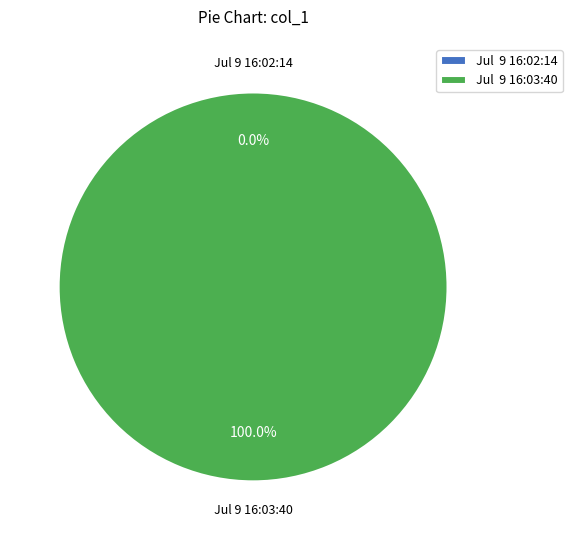

What is the change in value from Jul  9 16:02:14 to Jul  9 16:03:40?

+255